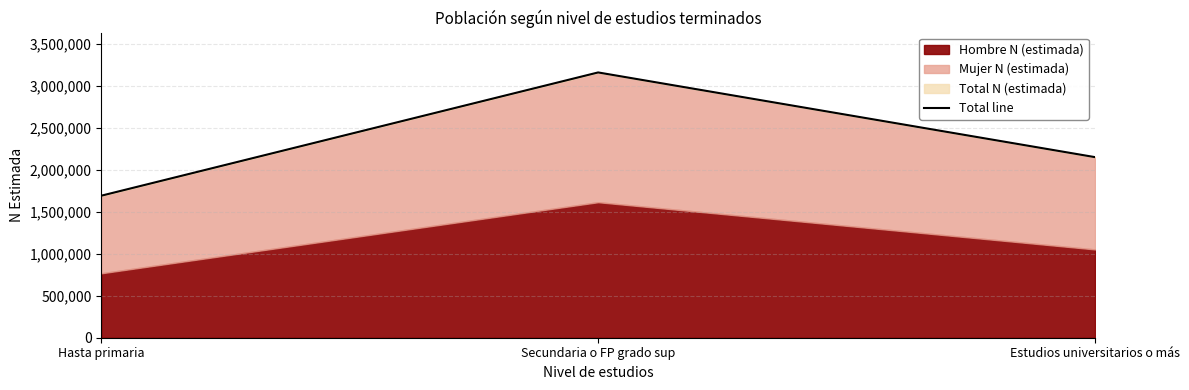

At which category does the chart reach its peak across all series?

Secundaria o FP grado sup